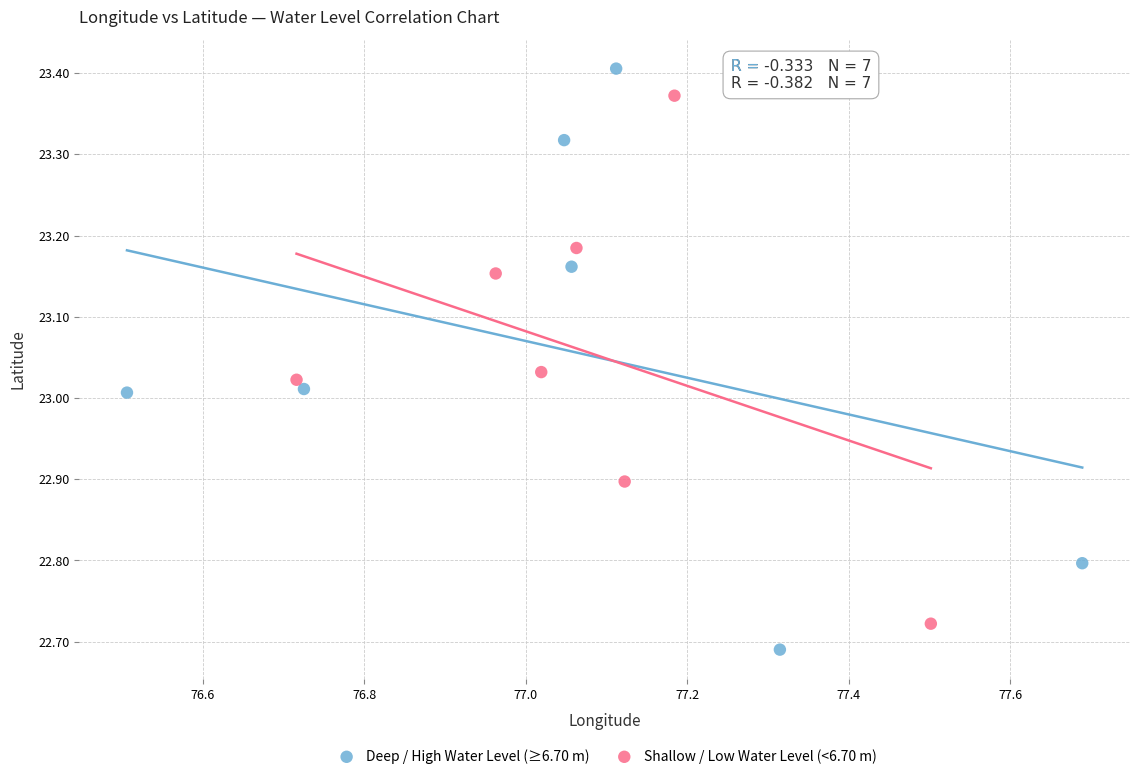

Which series contains the lowest Y value?

Deep / High Water Level (≥6.70 m)